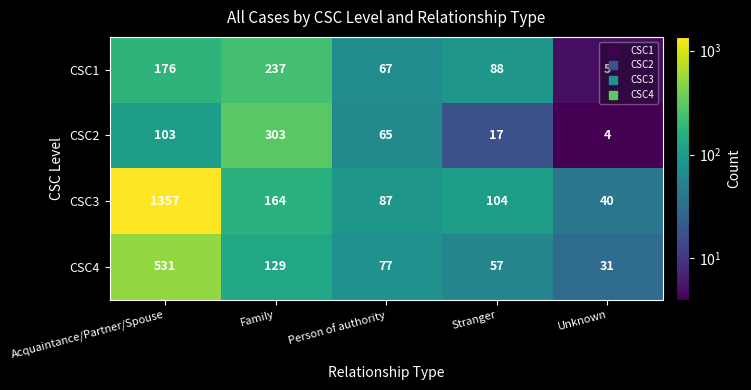

At which label is CSC1 closest to 121?

Stranger